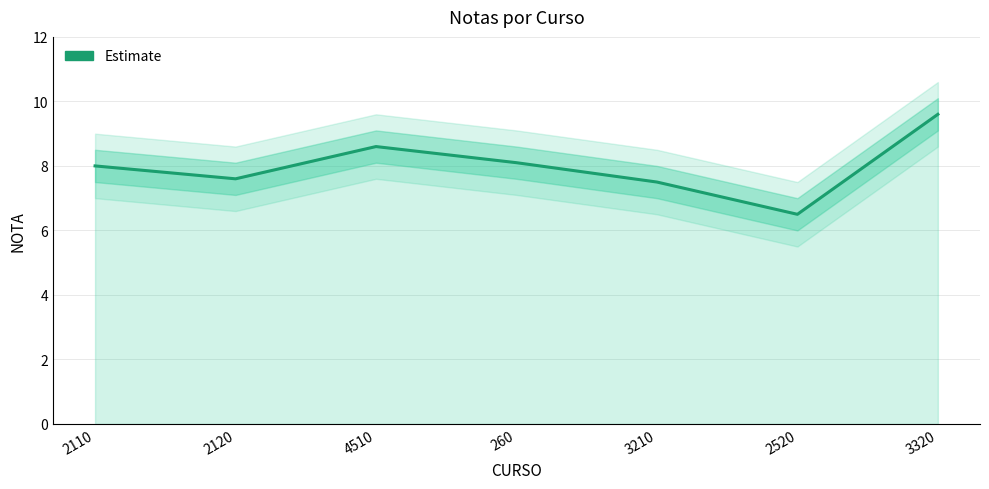

The value at 260 is 4.2. True or false?

False